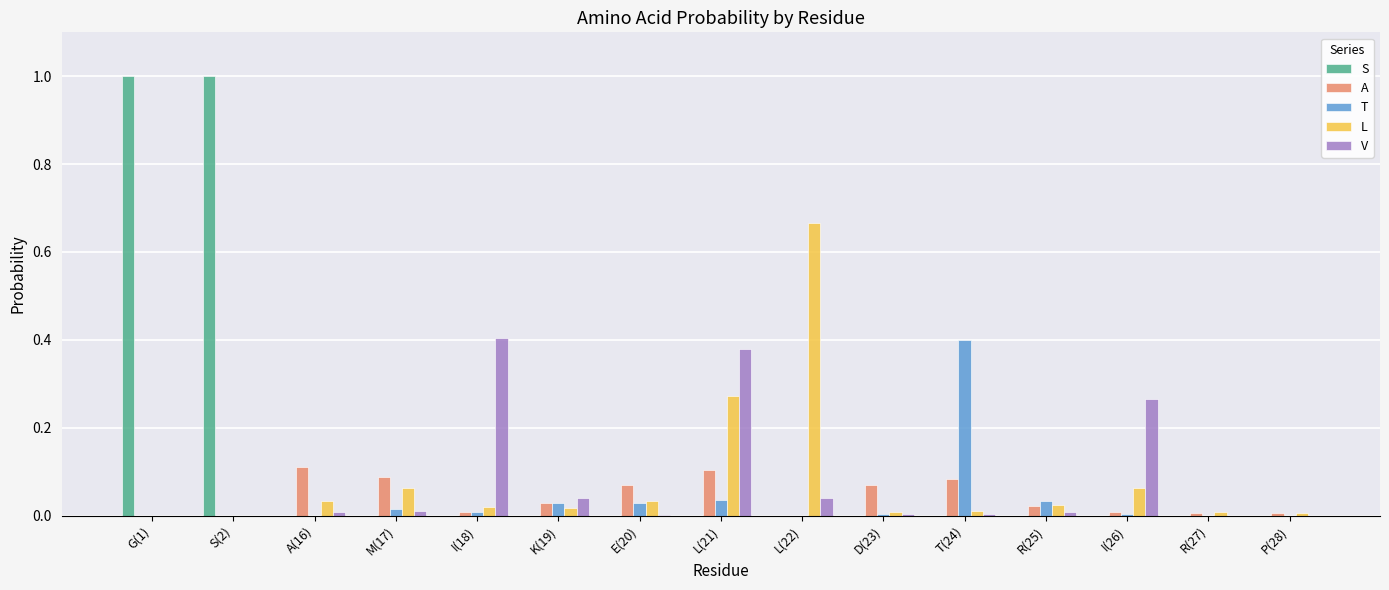

Are the bars horizontal?

No